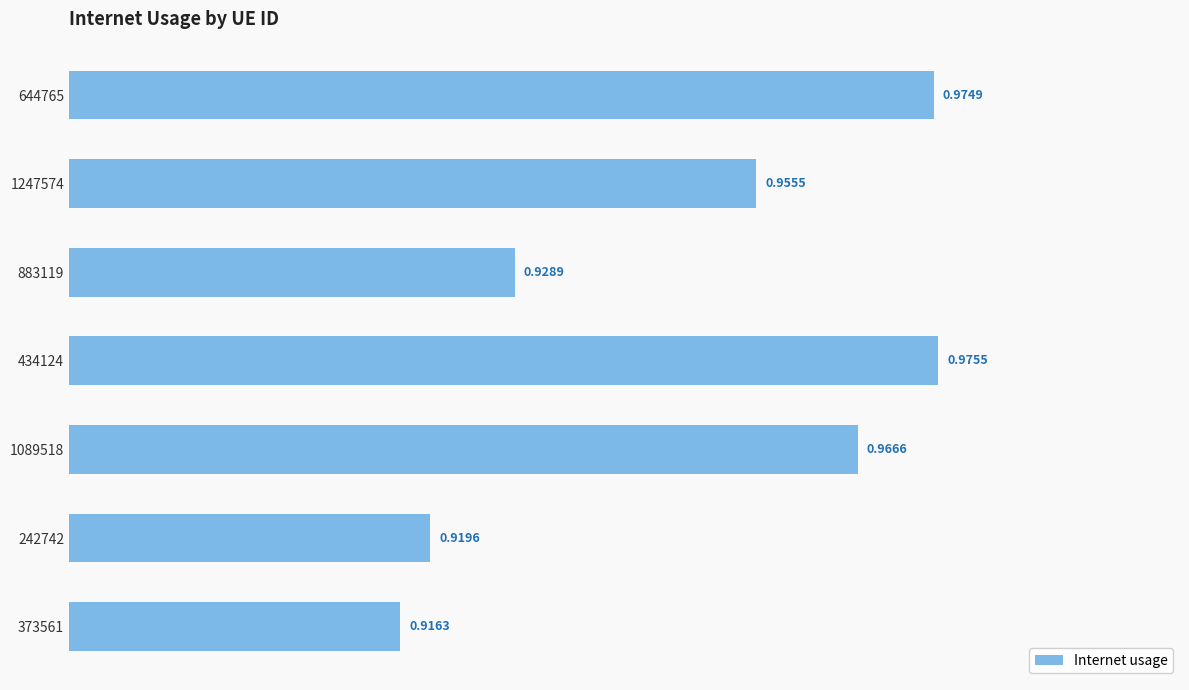

What is the difference between the maximum and minimum values?

0.1